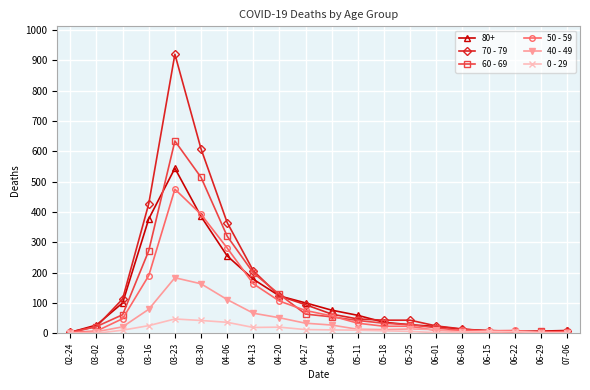

What is the label of the 17th point from the right?

03-16